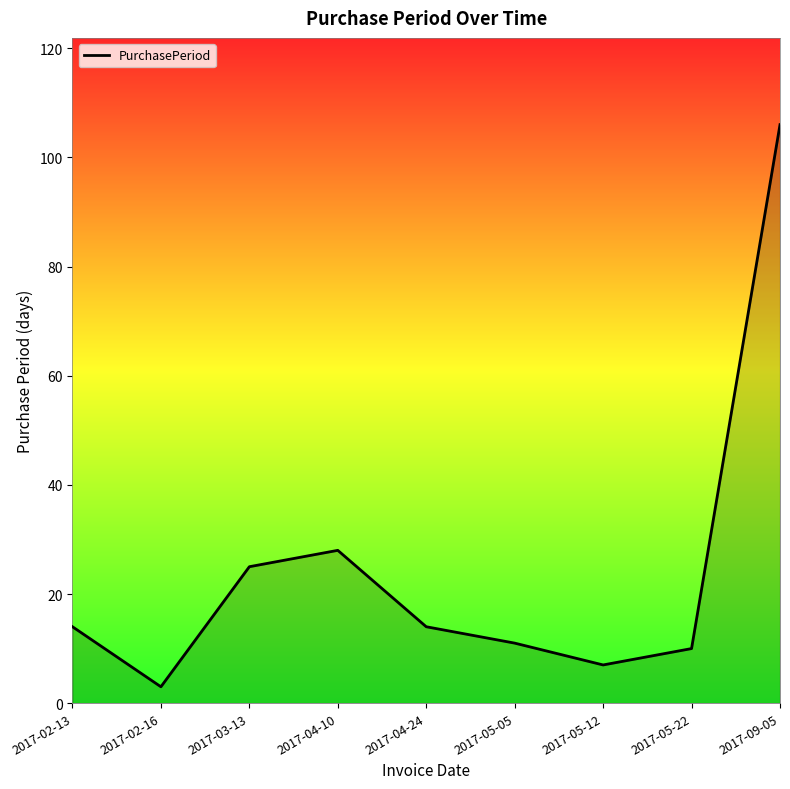

True or false: the data shows 3 at 2017-05-05.

False